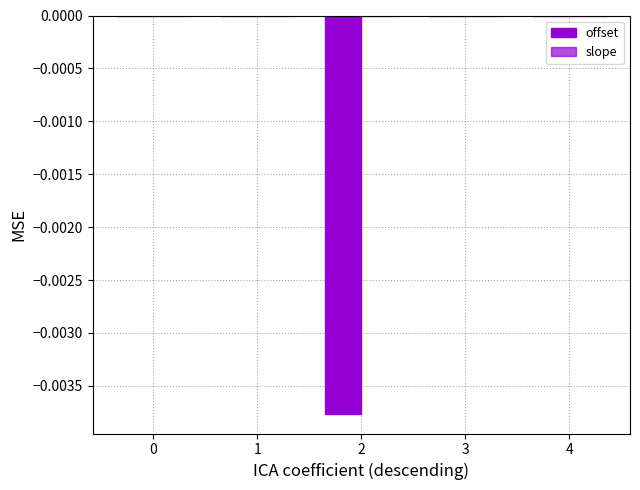

Which series has the widest spread of values?

offset